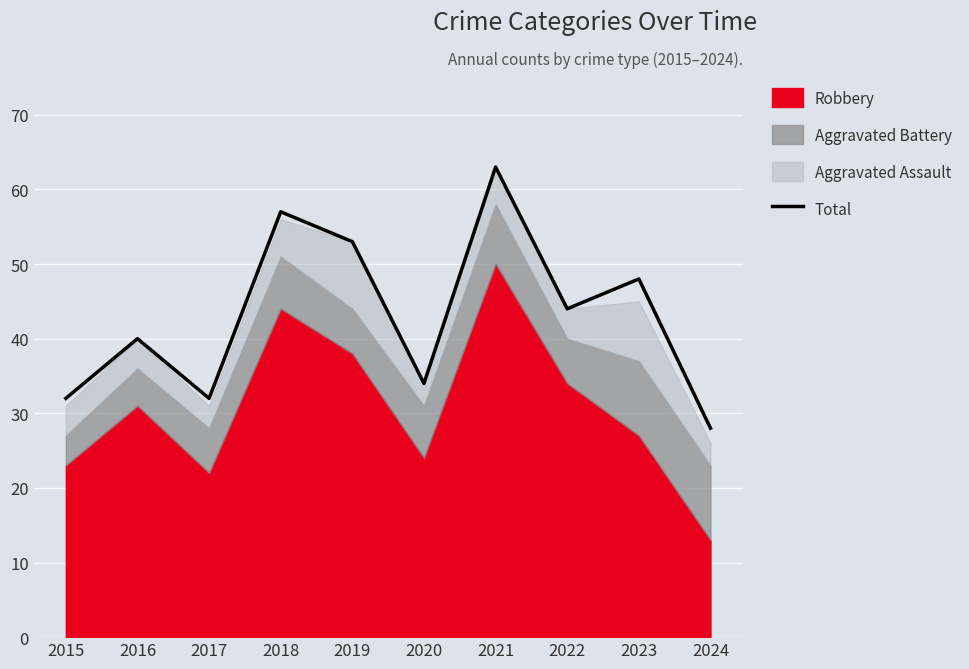

Between 2024 and 2023, which is larger?

2023